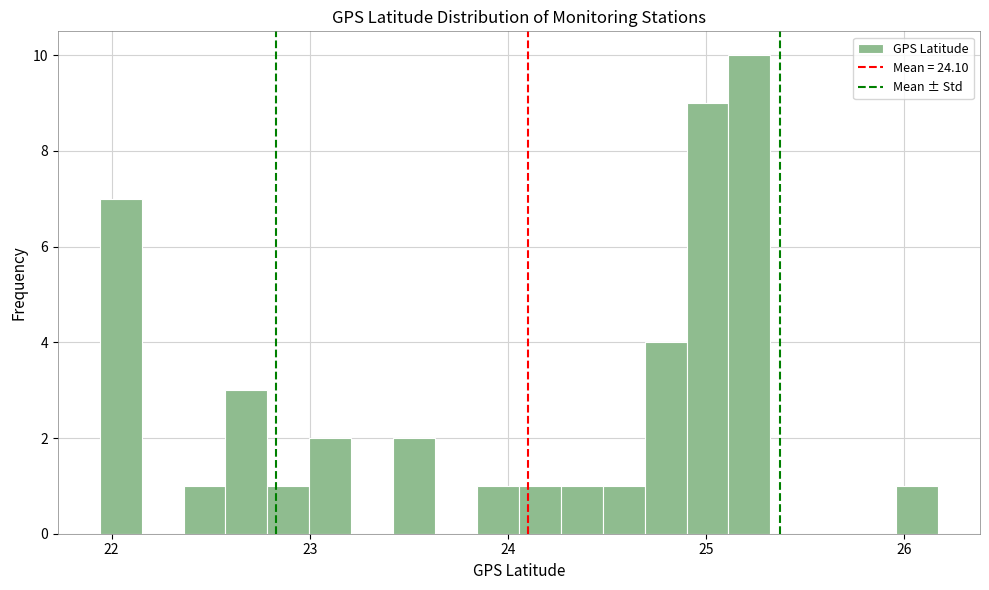

Read against the x-axis, roughly where is the centre of the tallest bar?

25.2